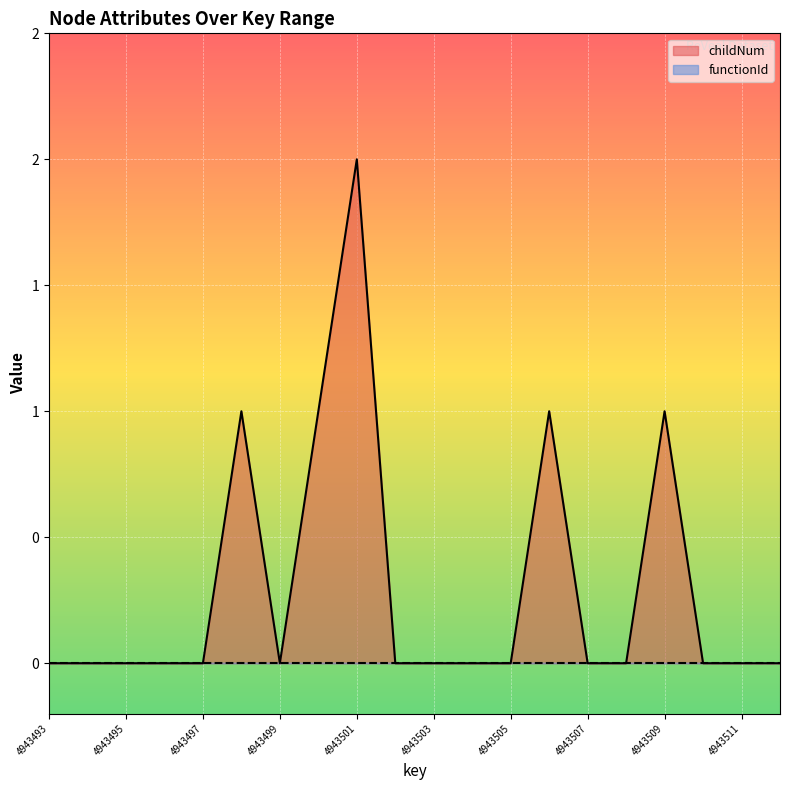

Which has a higher value, 4943500 or 4943493?

4943500